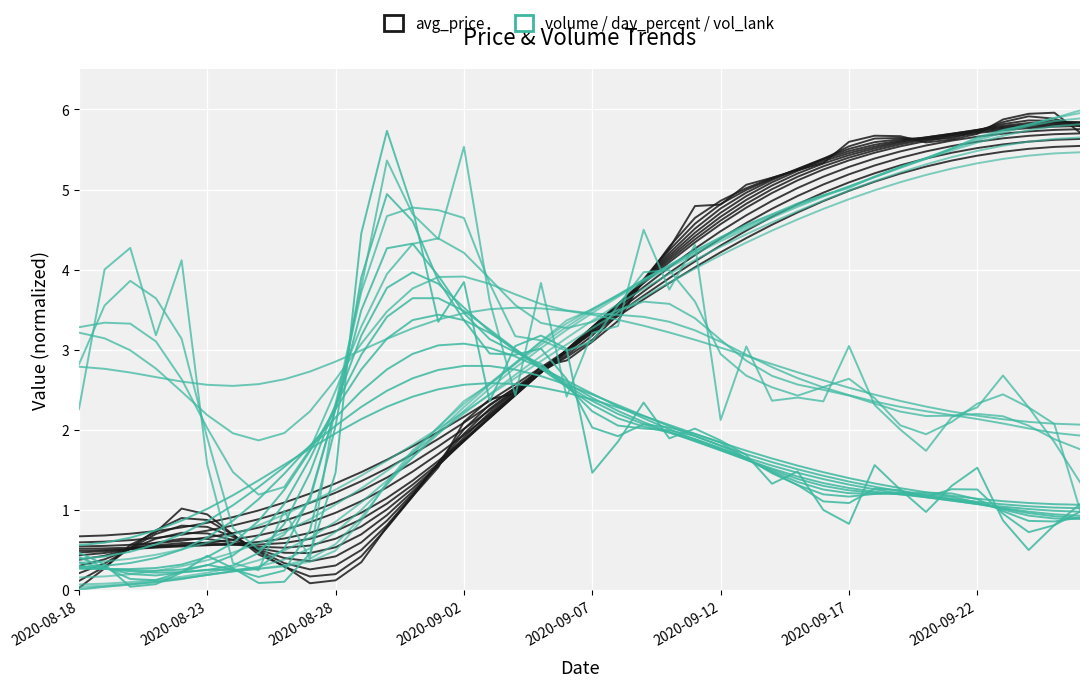

After their last crossing, which series has the higher values: avg_price or volume?

avg_price